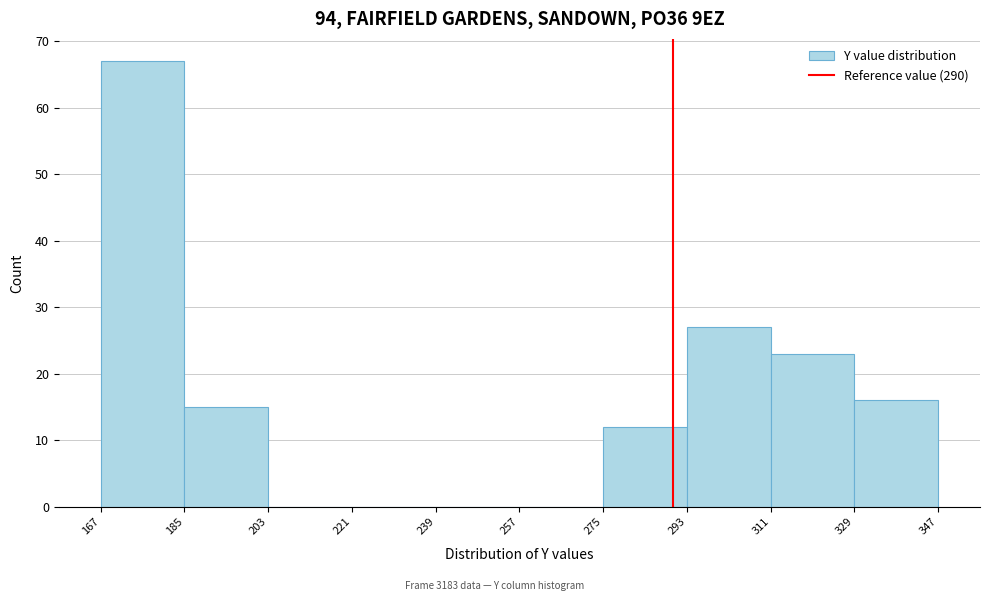

Over which range of the x-axis is the bar tallest?

167 to 185